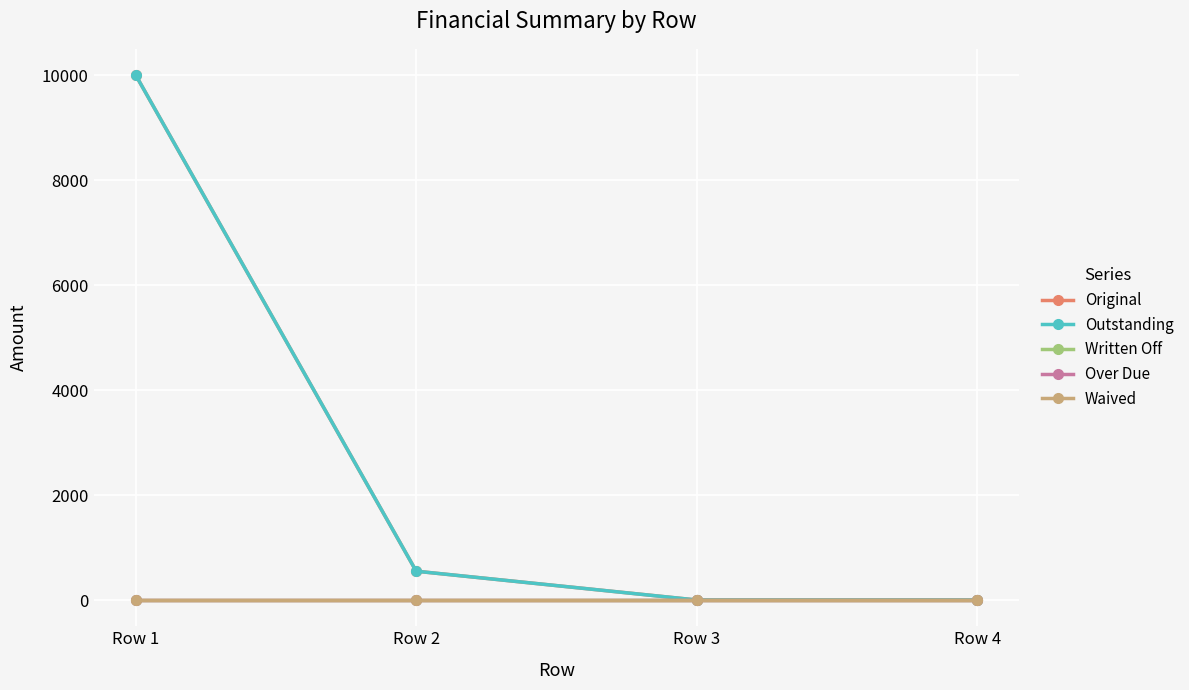

True or false: Waived and Outstanding intersect in this chart.

False